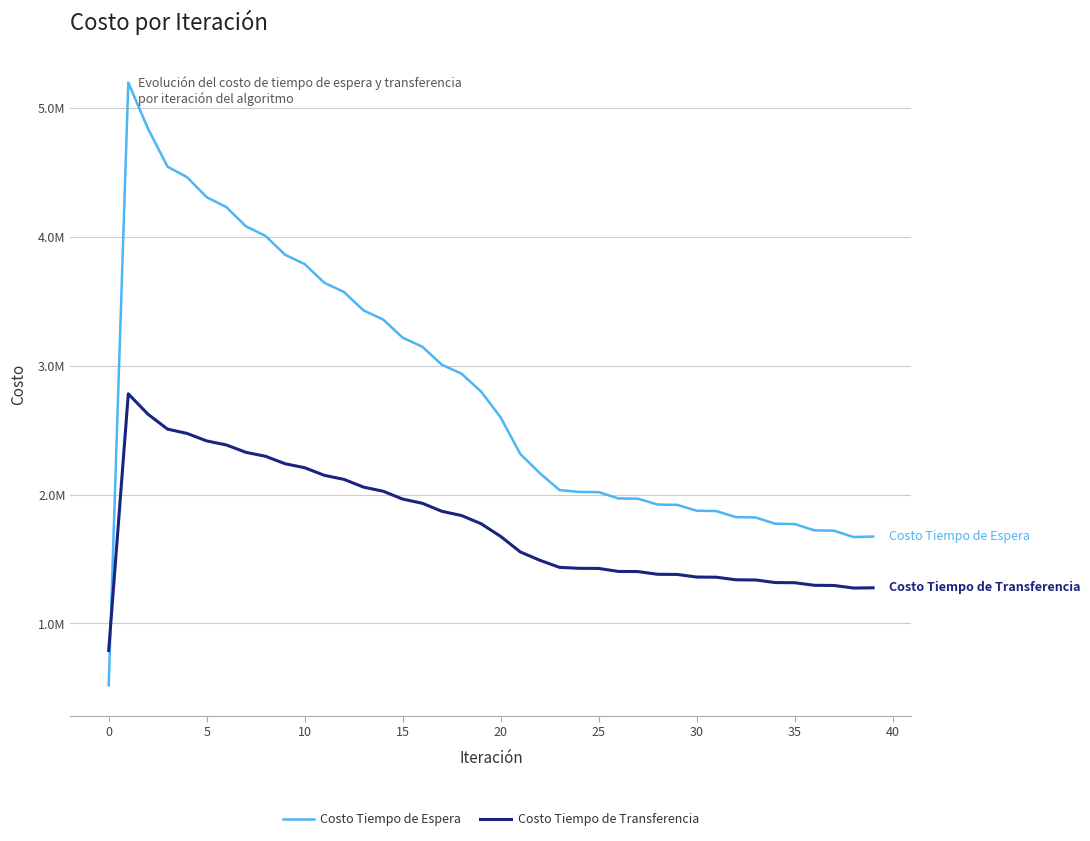

Rank the series by their maximum value, from highest to lowest.

Costo Tiempo de Espera, Costo Tiempo de Transferencia